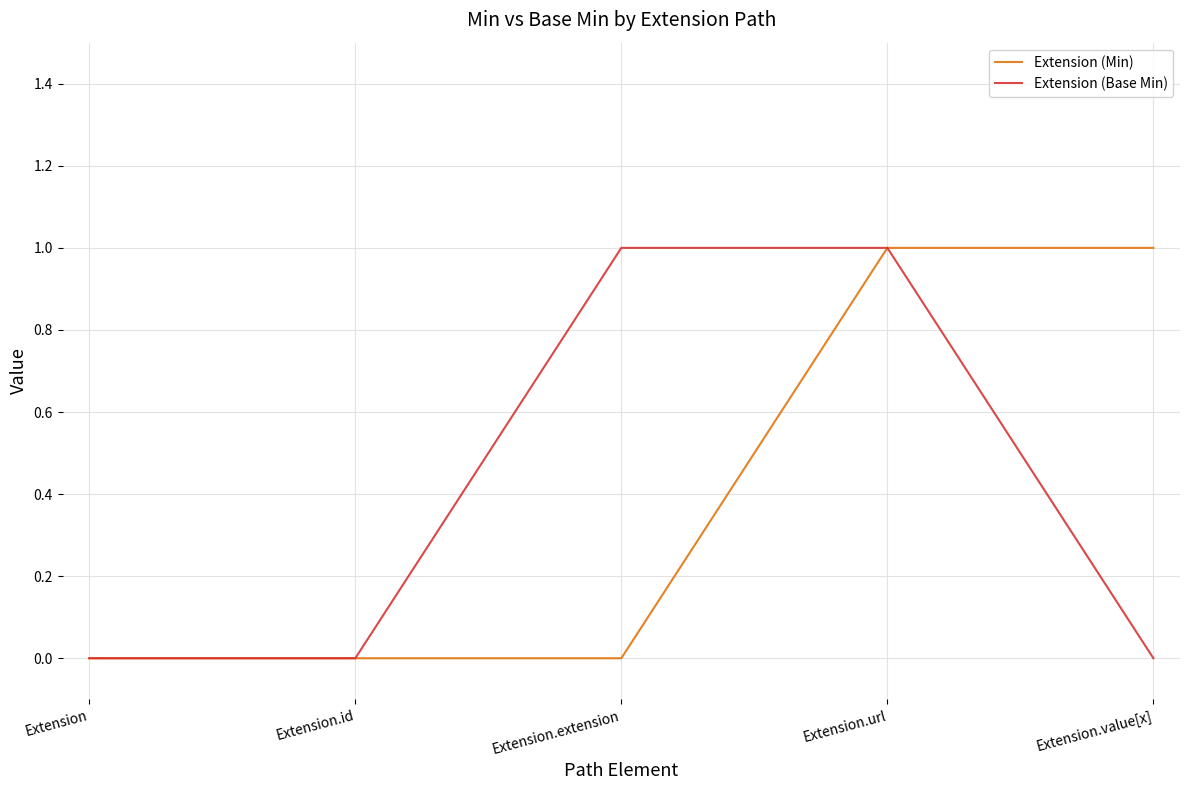

Which series changed the most between Extension.id and Extension.value[x]?

Extension (Min)